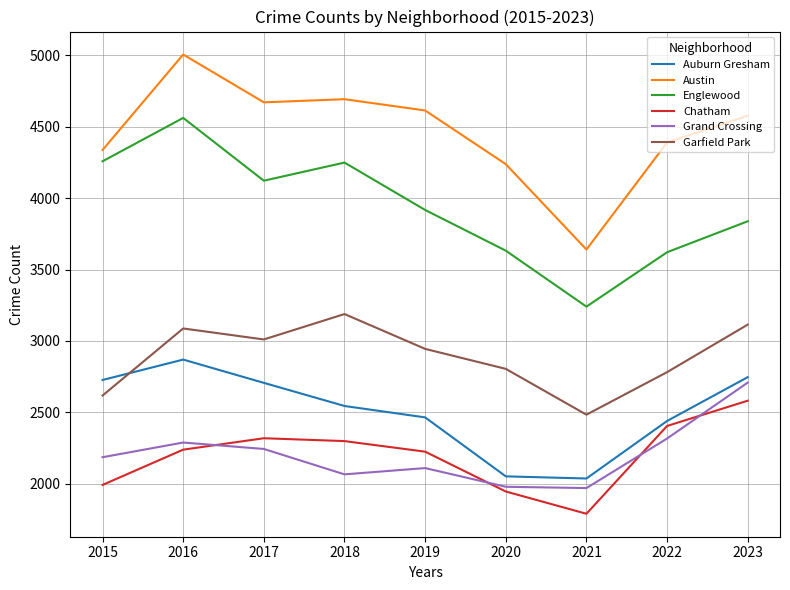

How many categories are shown in the chart?

9